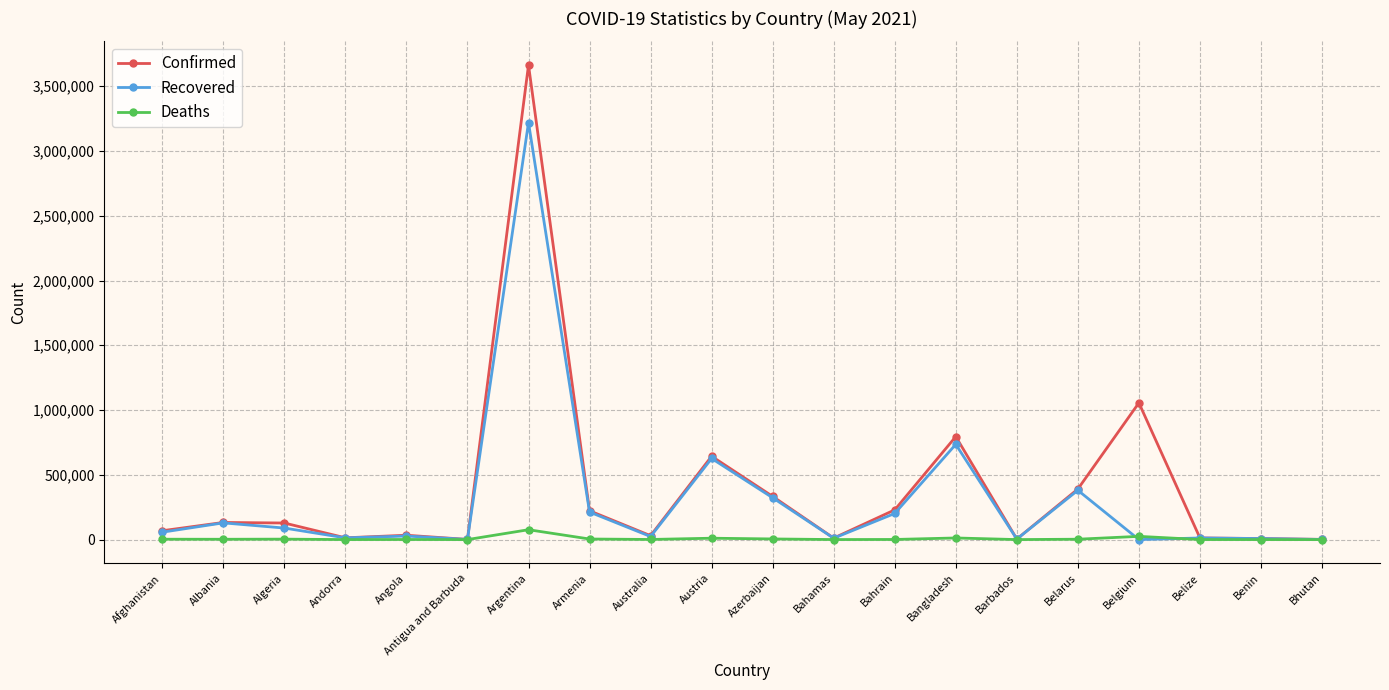

What are all the series names shown in the legend?

Confirmed, Recovered, Deaths